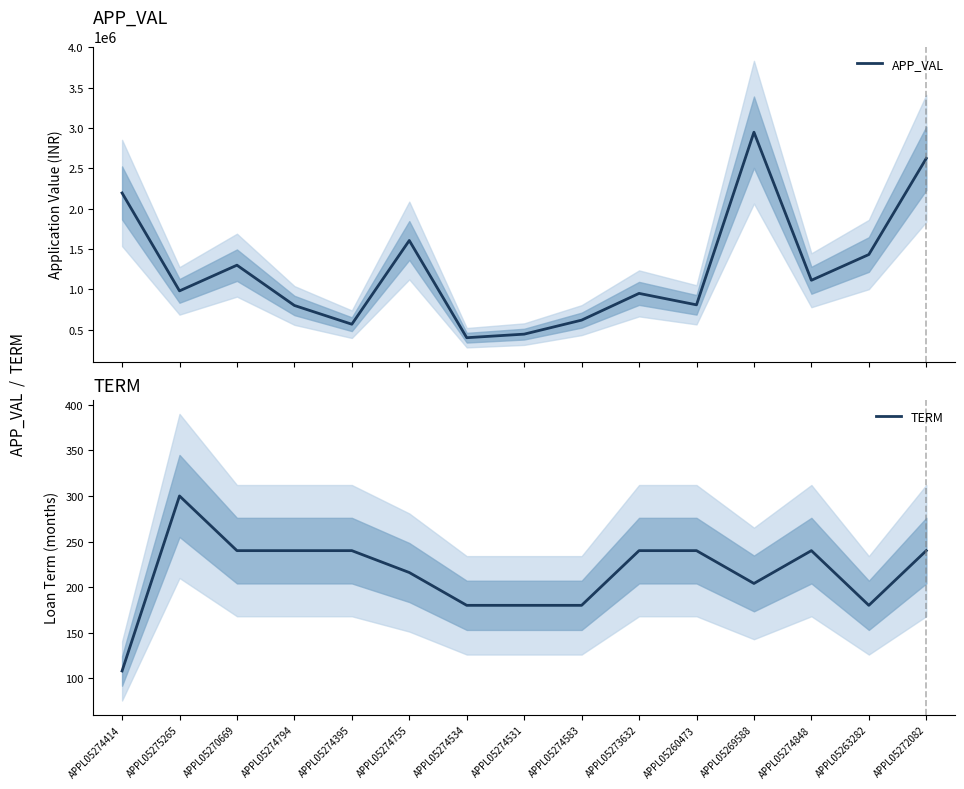

Rank the series by their maximum value, from lowest to highest.

TERM, APP_VAL